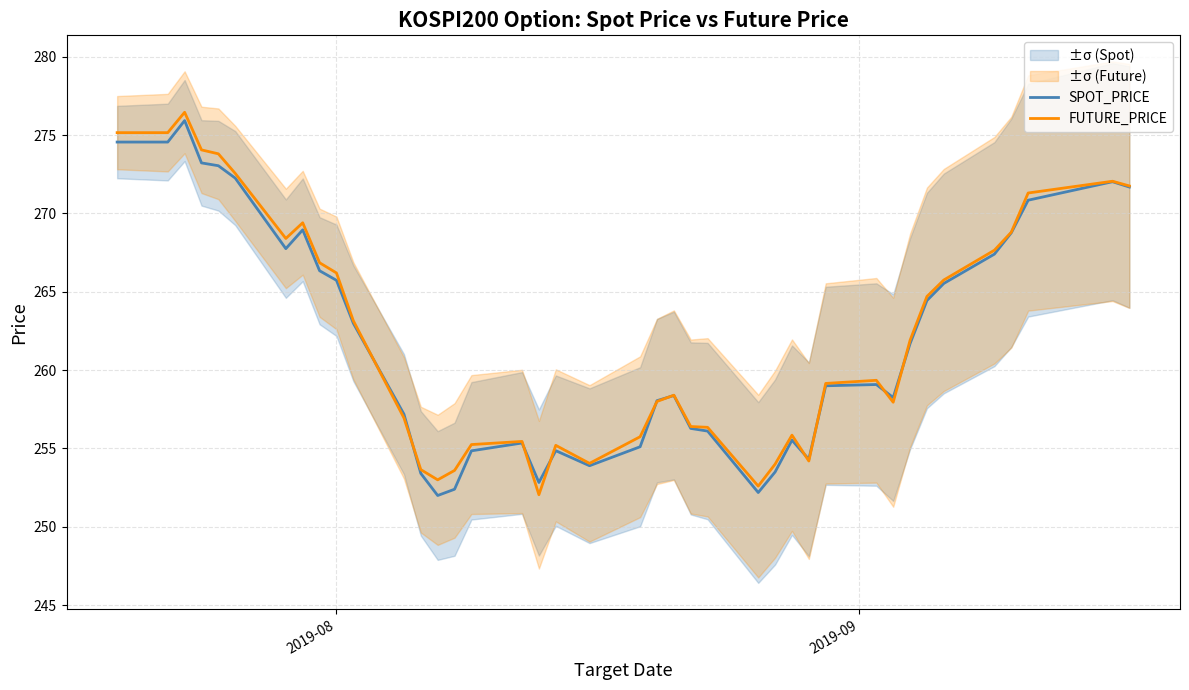

Is this an area chart (filled region under the line)?

No